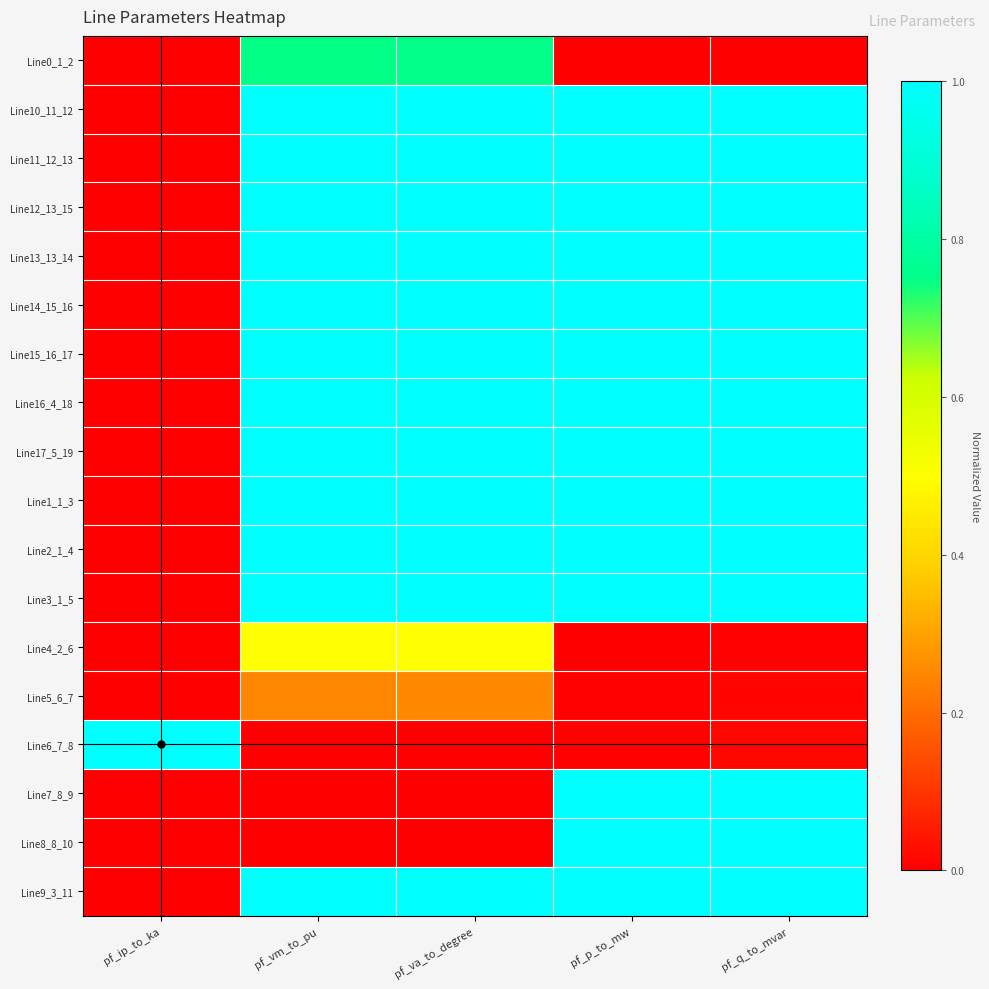

Reading left to right, what are all the values shown in this chart?

Line0_1_2: pf_ip_to_ka=0.0	pf_vm_to_pu=0.7	pf_va_to_degree=0.8	pf_p_to_mw=0.0	pf_q_to_mvar=0.0
Line10_11_12: pf_ip_to_ka=0.0	pf_vm_to_pu=1.0	pf_va_to_degree=1.0	pf_p_to_mw=1.0	pf_q_to_mvar=1.0
Line11_12_13: pf_ip_to_ka=0.0	pf_vm_to_pu=1.0	pf_va_to_degree=1.0	pf_p_to_mw=1.0	pf_q_to_mvar=1.0
Line12_13_15: pf_ip_to_ka=0.0	pf_vm_to_pu=1.0	pf_va_to_degree=1.0	pf_p_to_mw=1.0	pf_q_to_mvar=1.0
Line13_13_14: pf_ip_to_ka=0.0	pf_vm_to_pu=1.0	pf_va_to_degree=1.0	pf_p_to_mw=1.0	pf_q_to_mvar=1.0
Line14_15_16: pf_ip_to_ka=0.0	pf_vm_to_pu=1.0	pf_va_to_degree=1.0	pf_p_to_mw=1.0	pf_q_to_mvar=1.0
Line15_16_17: pf_ip_to_ka=0.0	pf_vm_to_pu=1.0	pf_va_to_degree=1.0	pf_p_to_mw=1.0	pf_q_to_mvar=1.0
Line16_4_18: pf_ip_to_ka=0.0	pf_vm_to_pu=1.0	pf_va_to_degree=1.0	pf_p_to_mw=1.0	pf_q_to_mvar=1.0
Line17_5_19: pf_ip_to_ka=0.0	pf_vm_to_pu=1.0	pf_va_to_degree=1.0	pf_p_to_mw=1.0	pf_q_to_mvar=1.0
Line1_1_3: pf_ip_to_ka=0.0	pf_vm_to_pu=1.0	pf_va_to_degree=1.0	pf_p_to_mw=1.0	pf_q_to_mvar=1.0
Line2_1_4: pf_ip_to_ka=0.0	pf_vm_to_pu=1.0	pf_va_to_degree=1.0	pf_p_to_mw=1.0	pf_q_to_mvar=1.0
Line3_1_5: pf_ip_to_ka=0.0	pf_vm_to_pu=1.0	pf_va_to_degree=1.0	pf_p_to_mw=1.0	pf_q_to_mvar=1.0
Line4_2_6: pf_ip_to_ka=0.0	pf_vm_to_pu=0.5	pf_va_to_degree=0.5	pf_p_to_mw=0.0	pf_q_to_mvar=0.0
Line5_6_7: pf_ip_to_ka=0.0	pf_vm_to_pu=0.2	pf_va_to_degree=0.3	pf_p_to_mw=0.0	pf_q_to_mvar=0.0
Line6_7_8: pf_ip_to_ka=1.0	pf_vm_to_pu=0.0	pf_va_to_degree=0.0	pf_p_to_mw=0.0	pf_q_to_mvar=0.0
Line7_8_9: pf_ip_to_ka=0.0	pf_vm_to_pu=0.0	pf_va_to_degree=0.0	pf_p_to_mw=1.0	pf_q_to_mvar=1.0
Line8_8_10: pf_ip_to_ka=0.0	pf_vm_to_pu=0.0	pf_va_to_degree=0.0	pf_p_to_mw=1.0	pf_q_to_mvar=1.0
Line9_3_11: pf_ip_to_ka=0.0	pf_vm_to_pu=1.0	pf_va_to_degree=1.0	pf_p_to_mw=1.0	pf_q_to_mvar=1.0